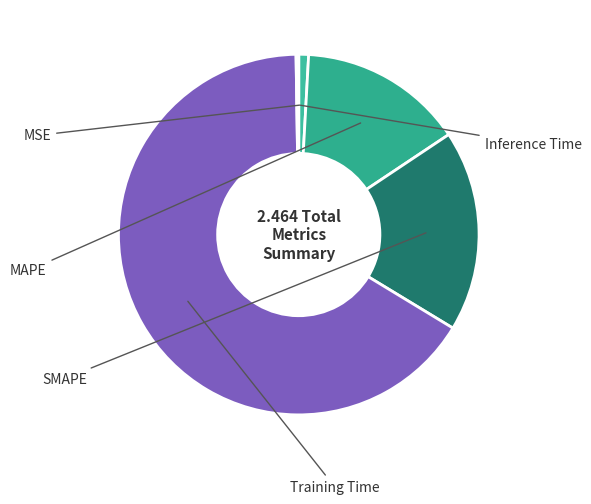

The Inference Time slice represents 9% of the pie. True or false?

False